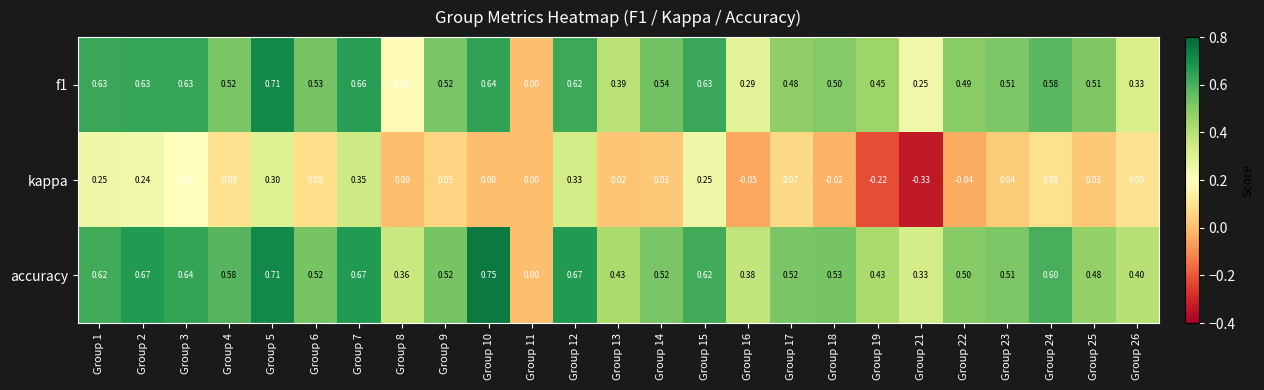

Is the value of accuracy at Group 17 greater than the value of kappa at Group 3?

Yes